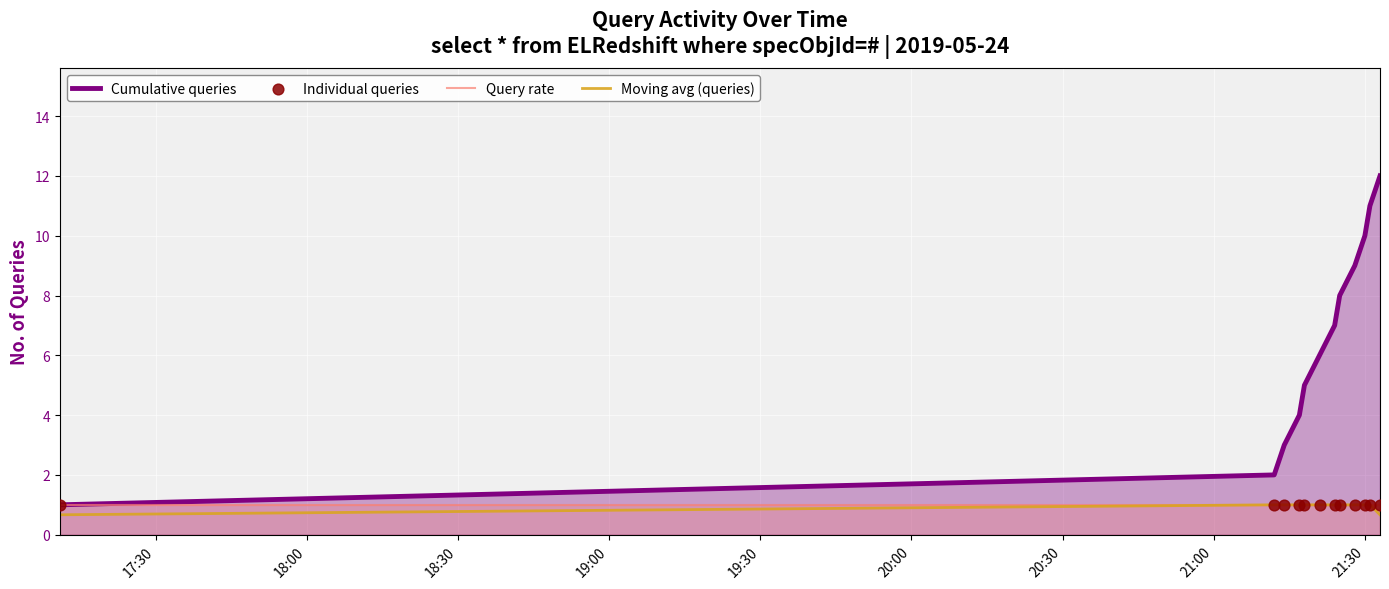

Which series has the largest total across all categories?

Cumulative queries